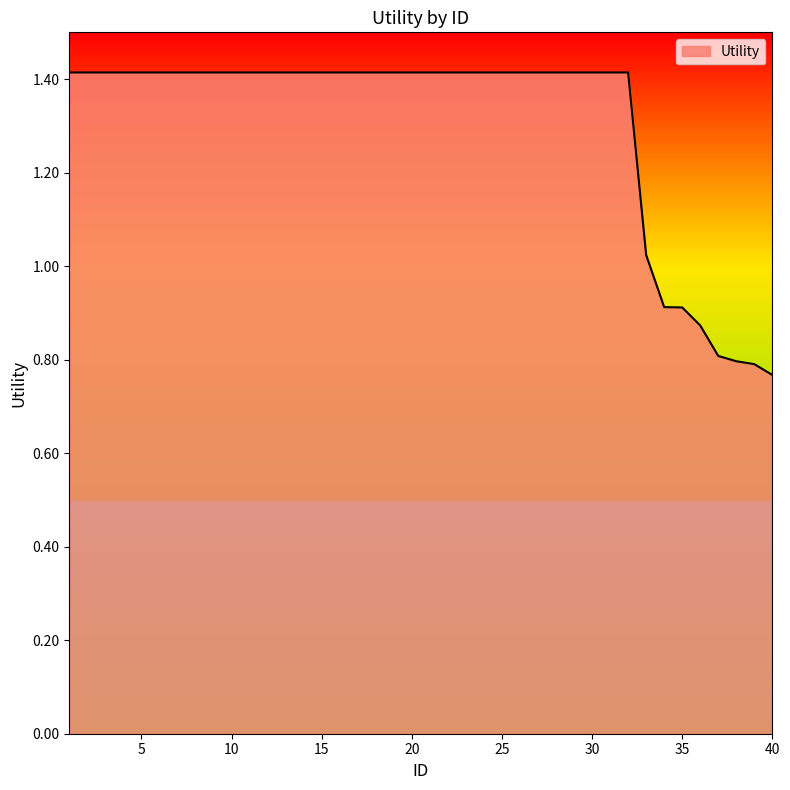

What is the difference between the maximum and minimum values?

0.6